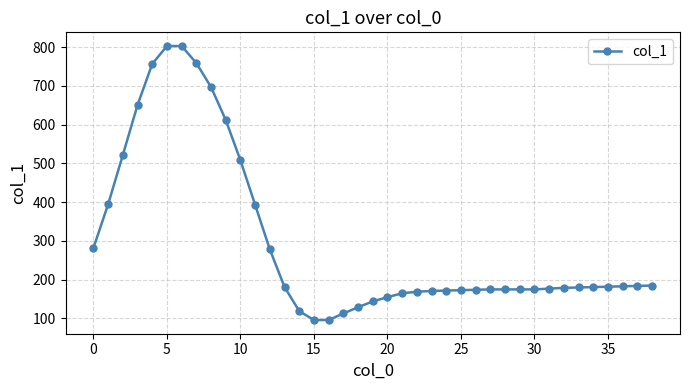

What is the difference between the maximum and minimum values?

707